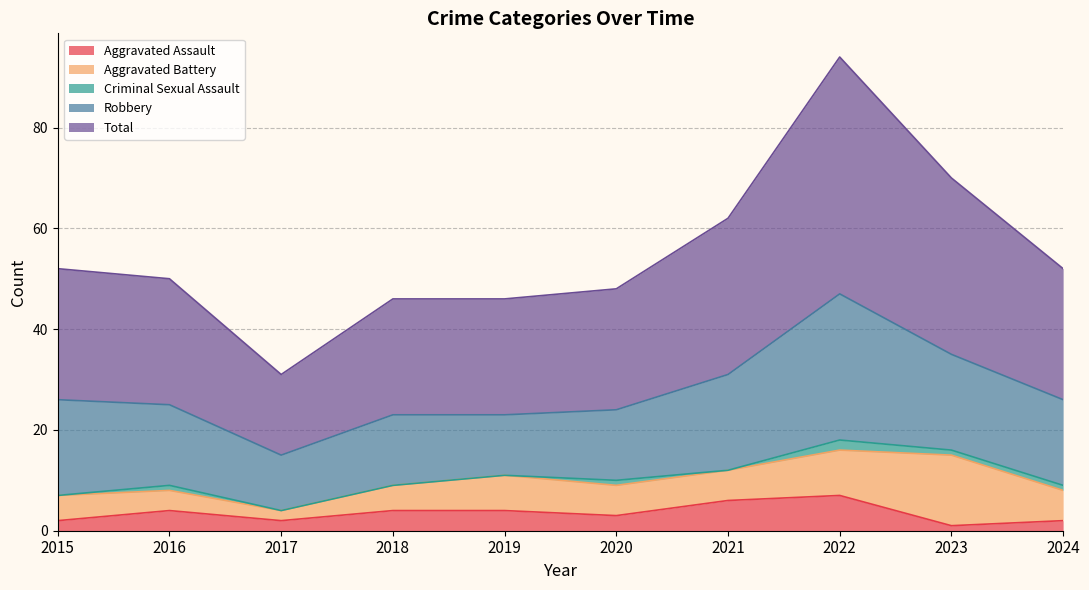

Reading right to left, what are all the values shown in this chart?

Aggravated Assault: 2	1	7	6	3	4	4	2	4	2
Aggravated Battery: 6	14	9	6	6	7	5	2	4	5
Criminal Sexual Assault: 1	1	2	0	1	0	0	0	1	0
Robbery: 17	19	29	19	14	12	14	11	16	19
Total: 26	35	47	31	24	23	23	16	25	26